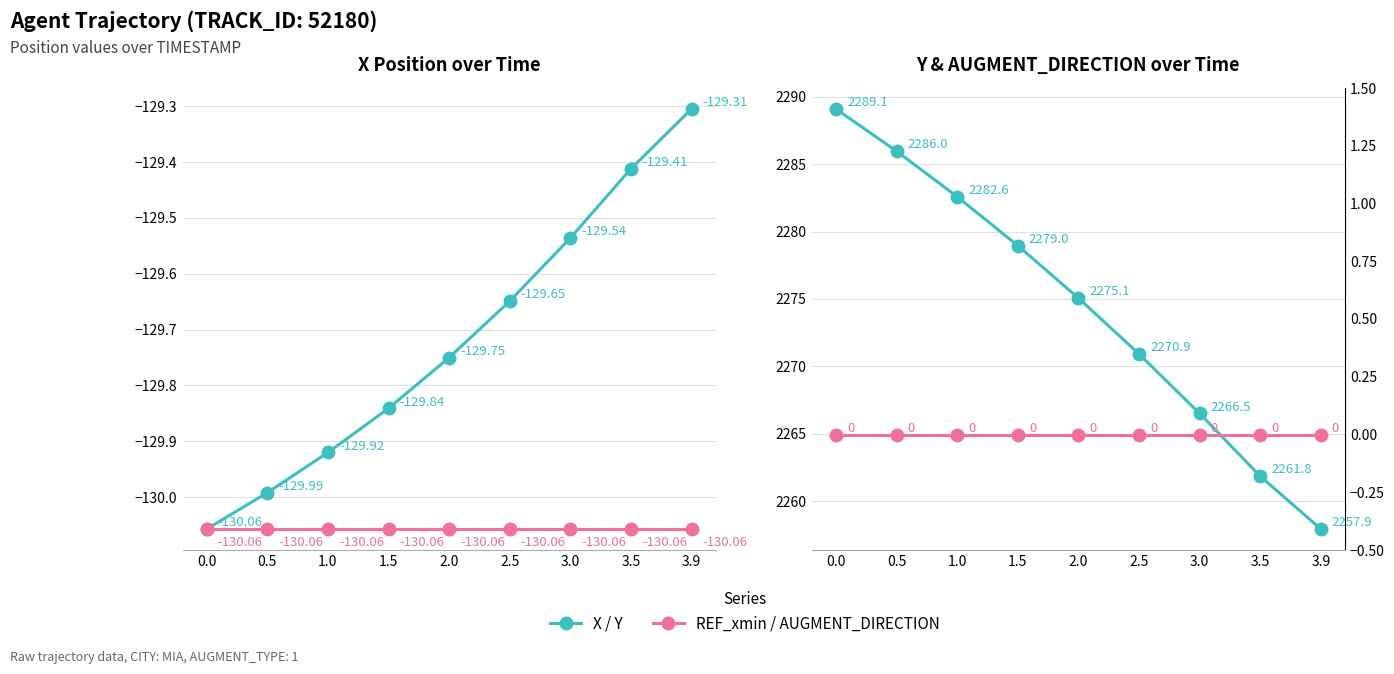

What are all the series names shown in the legend?

X, REF_xmin, Y, AUGMENT_DIRECTION